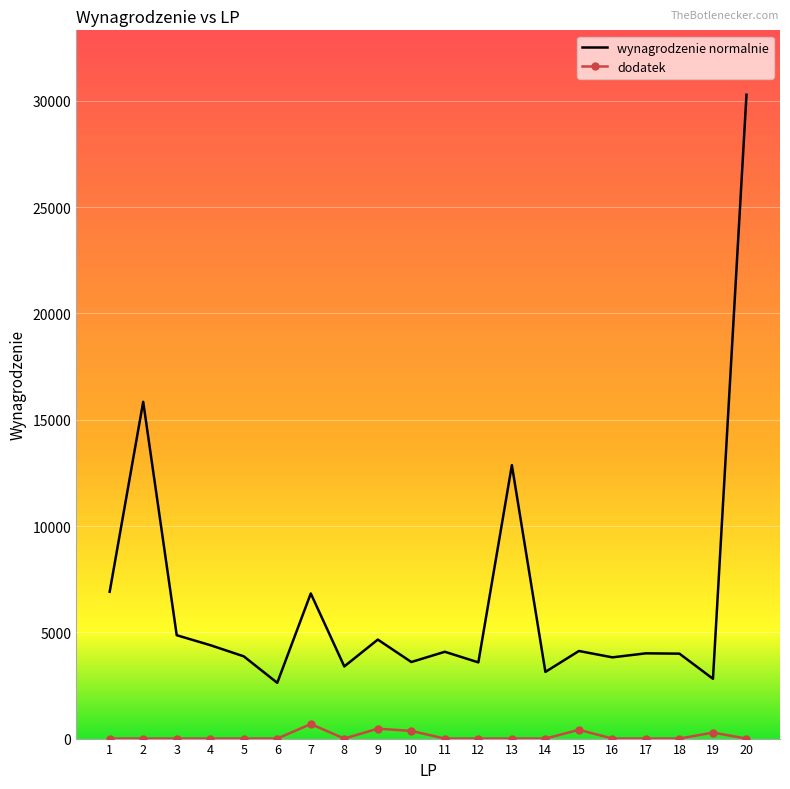

At 17, list the series in order from smallest to largest.

dodatek, wynagrodzenie normalnie